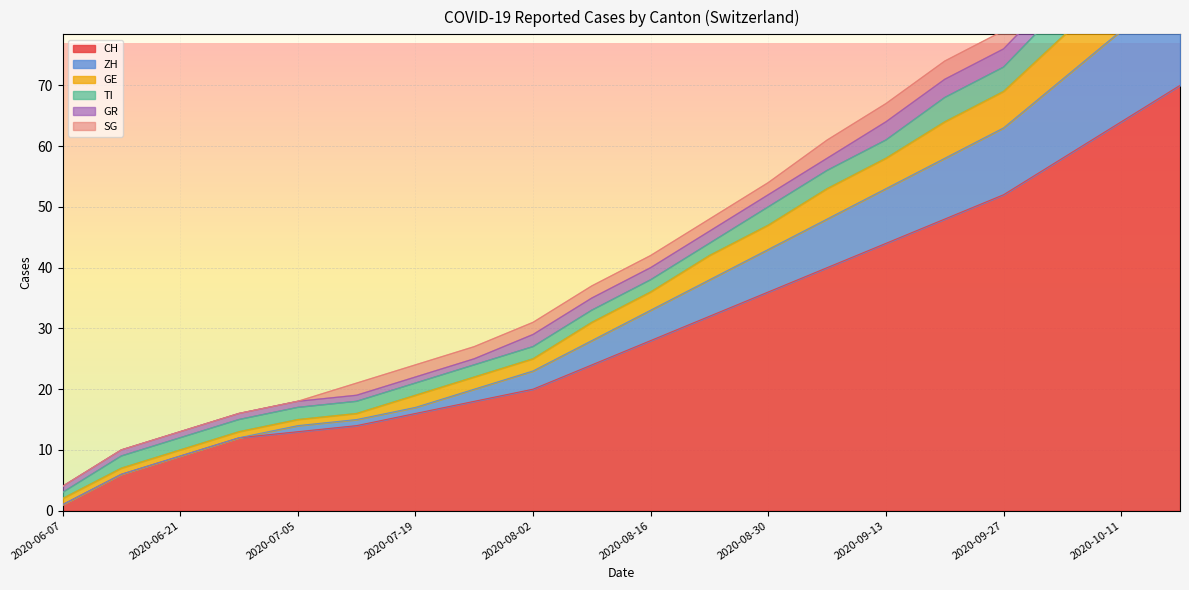

True or false: CH has a value of 11 at 2020-09-13.

False